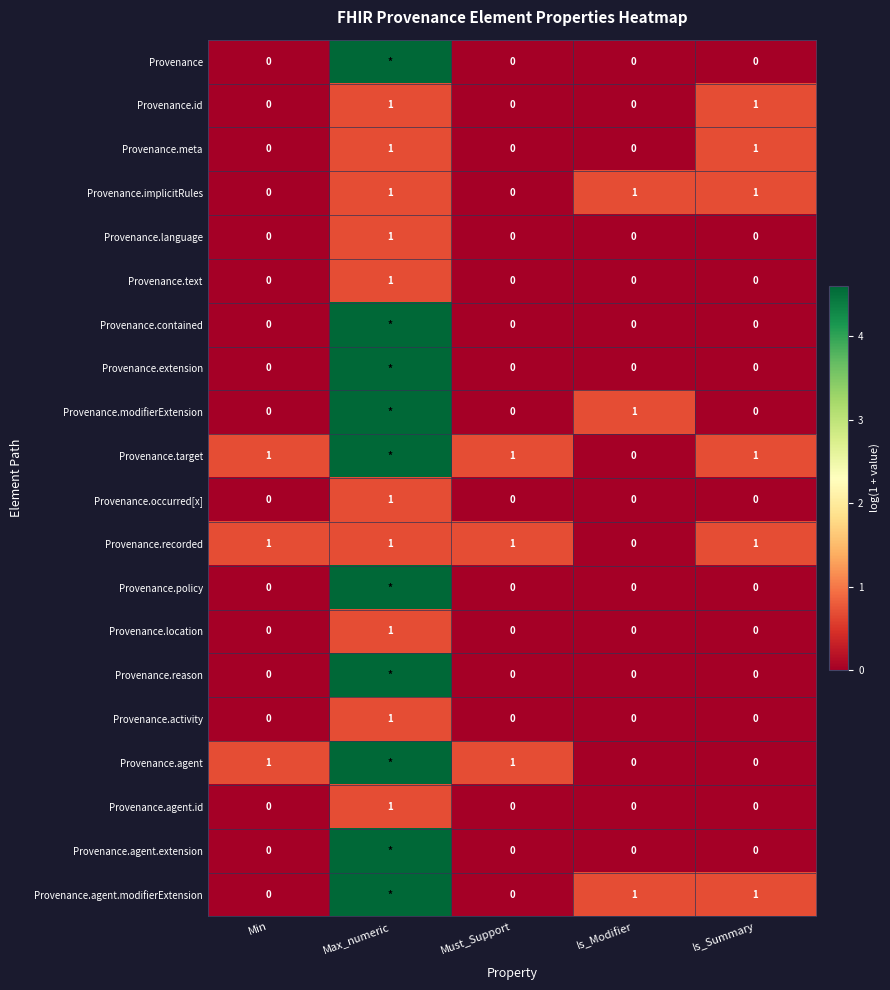

How many series are shown in this chart?

20